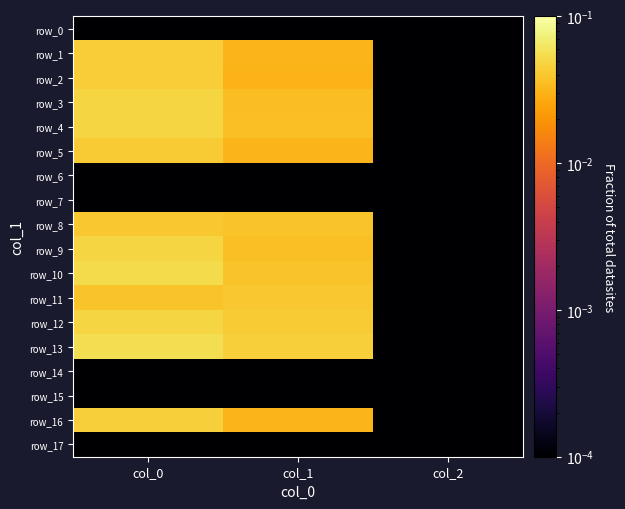

How many series are shown in this chart?

18